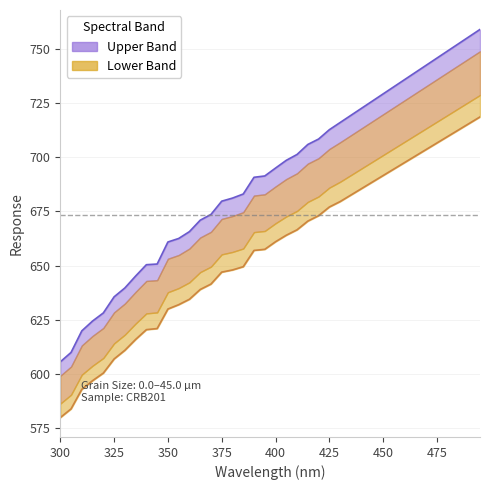

How many lines are shown in the chart?

2